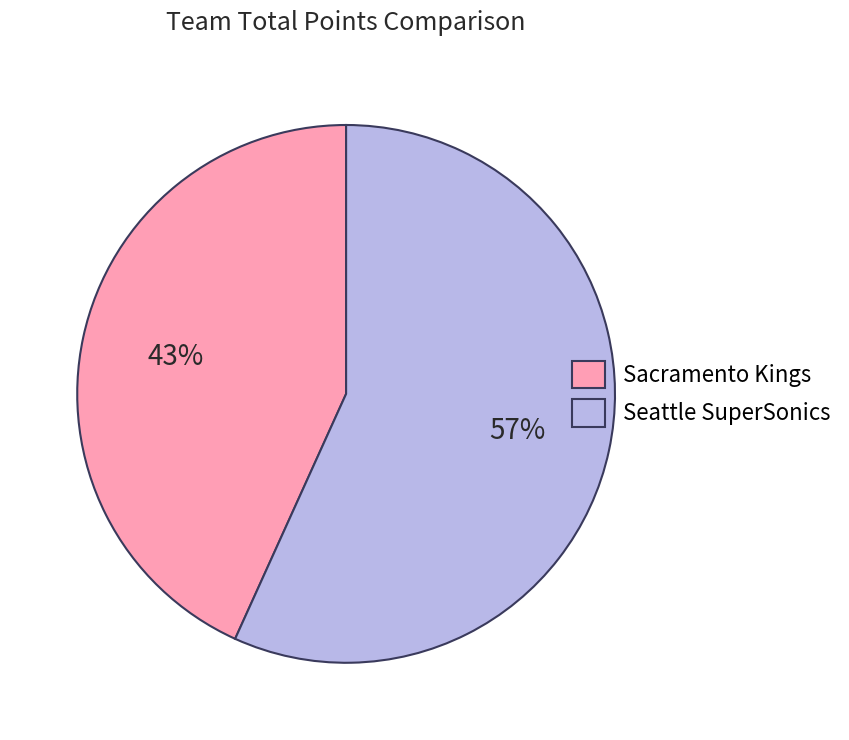

Which category accounts for the majority?

Seattle SuperSonics